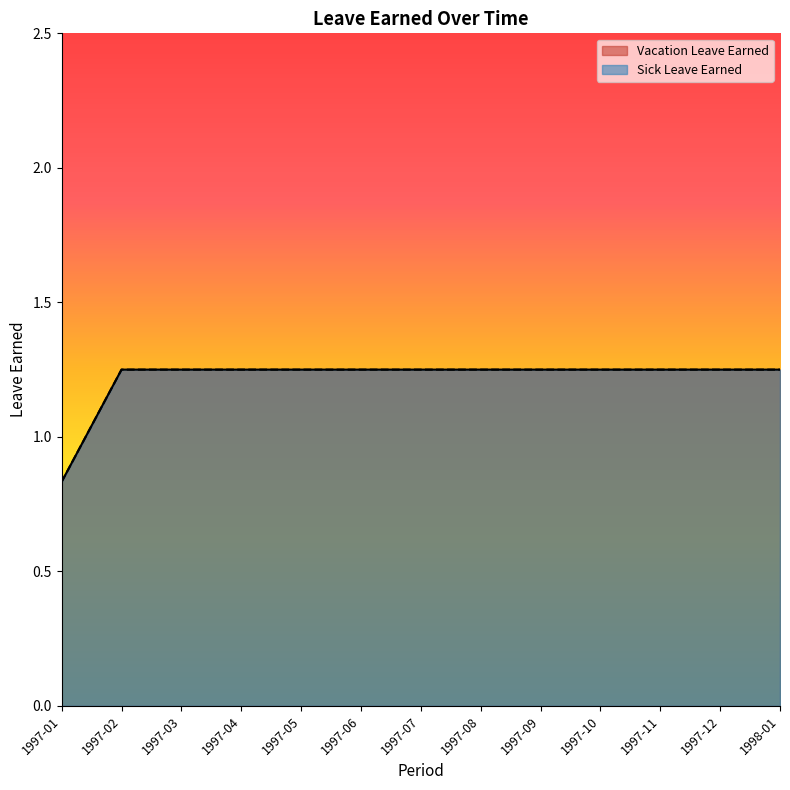

Between 1997-02 and 1997-11, which series saw the biggest shift?

Vacation Leave Earned